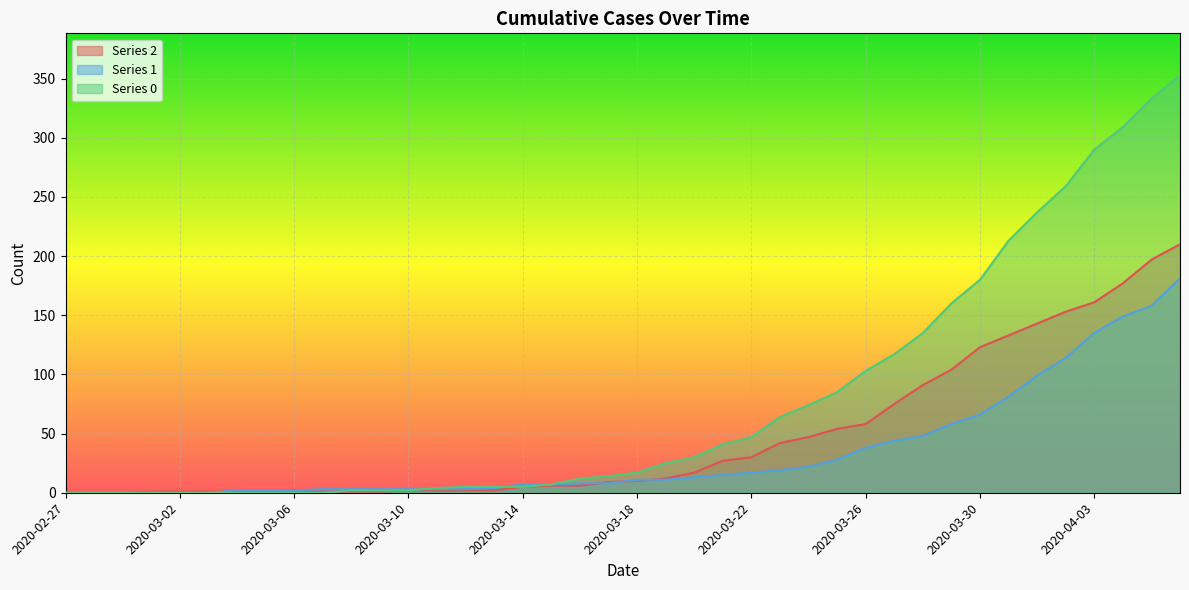

What is the value of the 1 point at the 20th from the left?

8